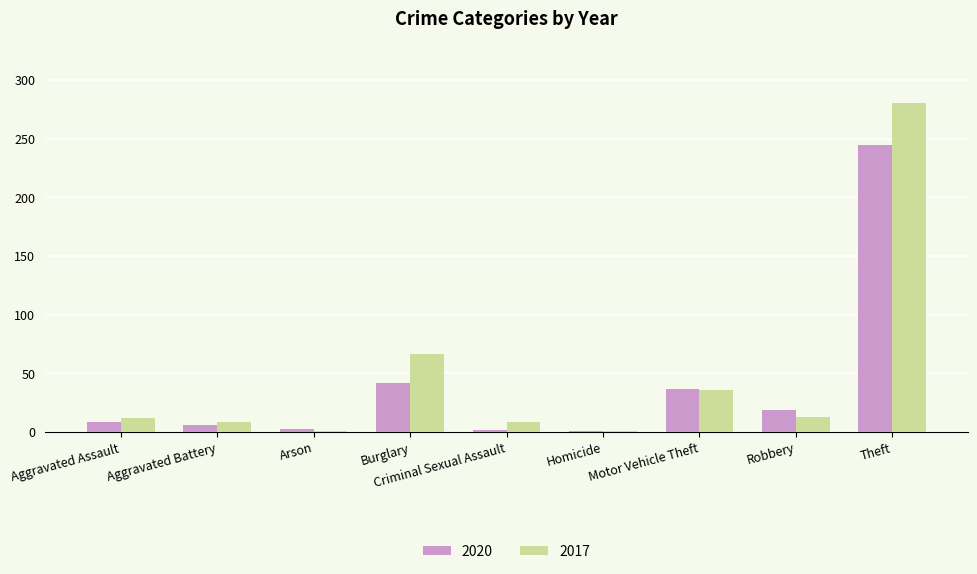

Is the value of 2017 at Theft greater than the value of 2020 at Theft?

Yes